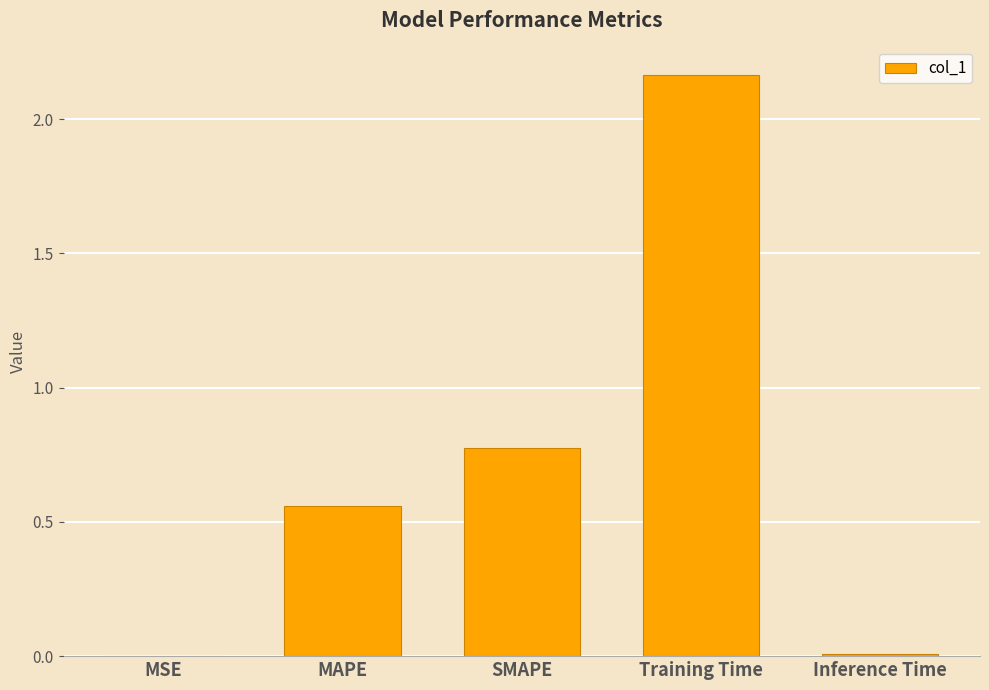

Which has a higher value, Inference Time or SMAPE?

SMAPE